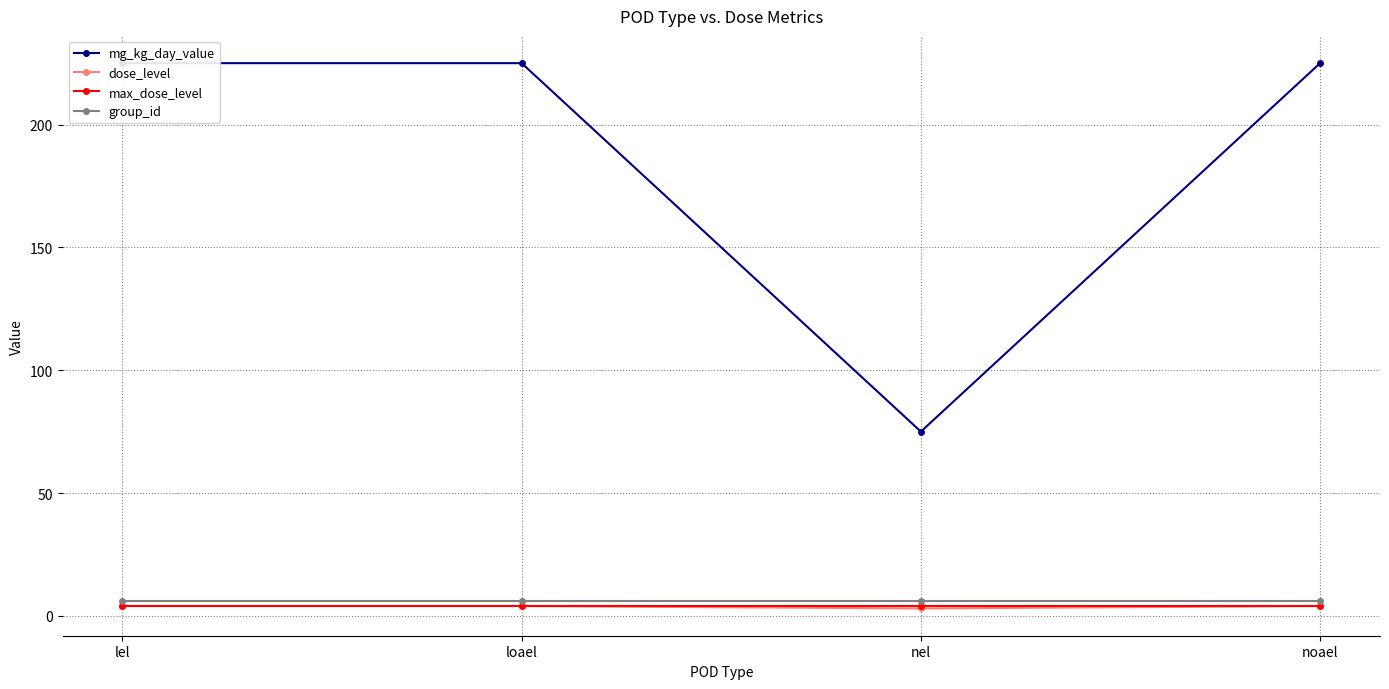

Is it true that mg_kg_day_value equals 225 at noael?

True